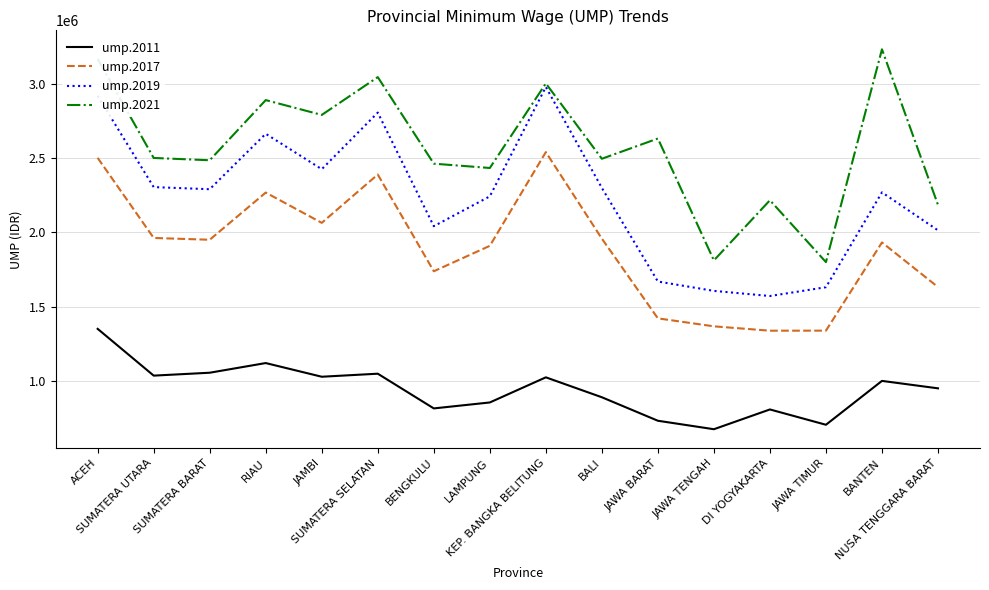

Rank the series by their maximum value, from lowest to highest.

ump.2011, ump.2017, ump.2019, ump.2021